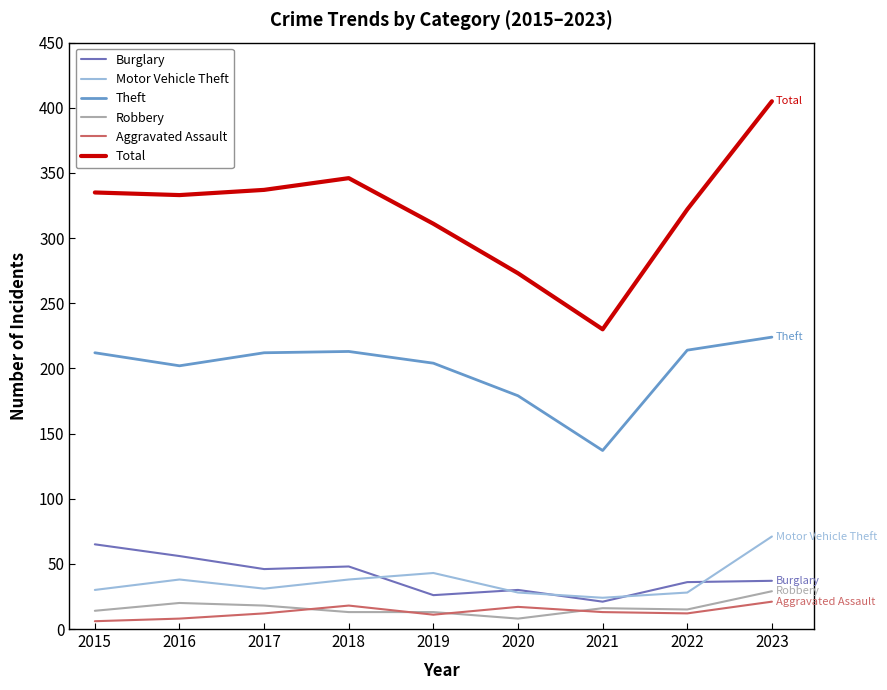

True or false: Theft has more than 0 interior local peaks.

True